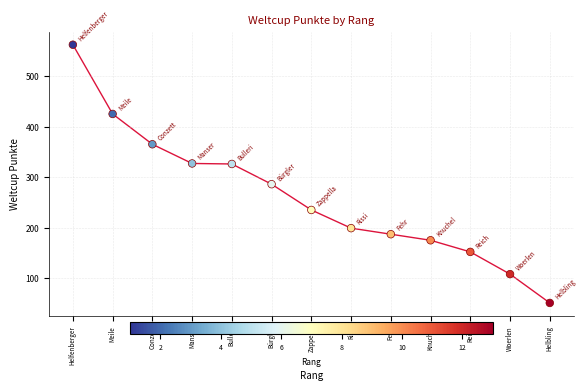

What is the range of Y values (max minus min)?

511